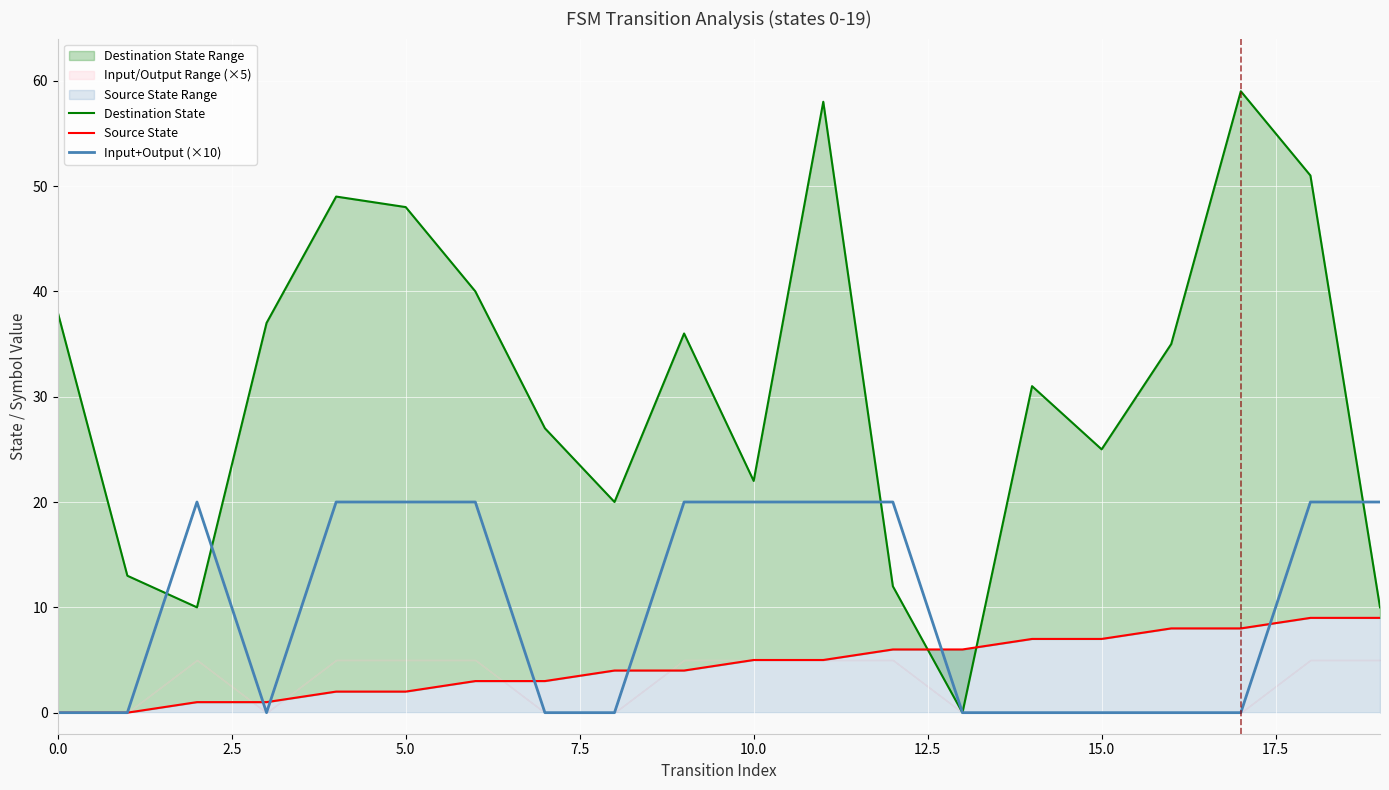

What is the highest value of the Input+Output (×10) series?

20